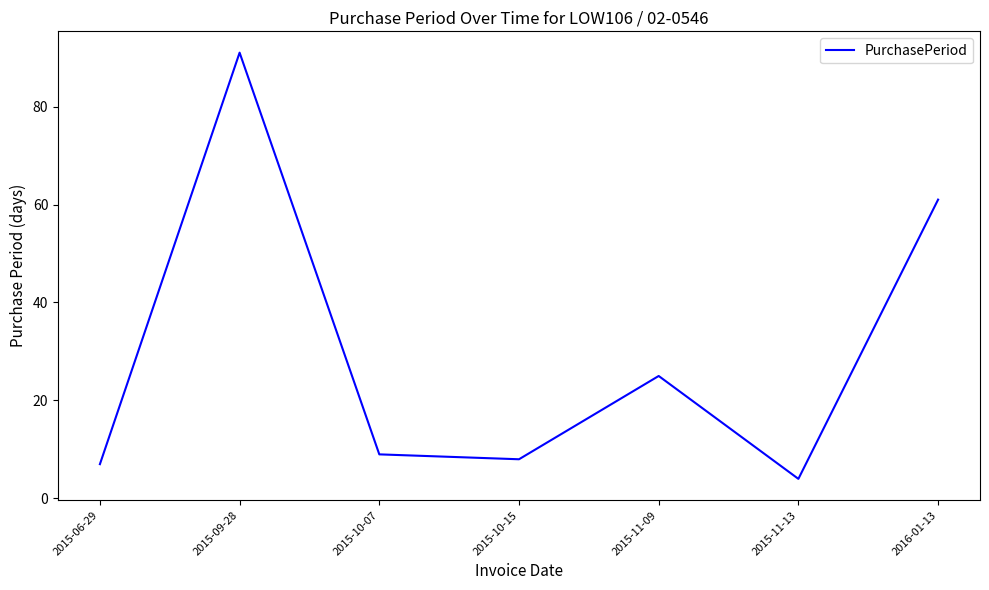

How many interior local peaks (higher than both neighbors) does the data have?

2